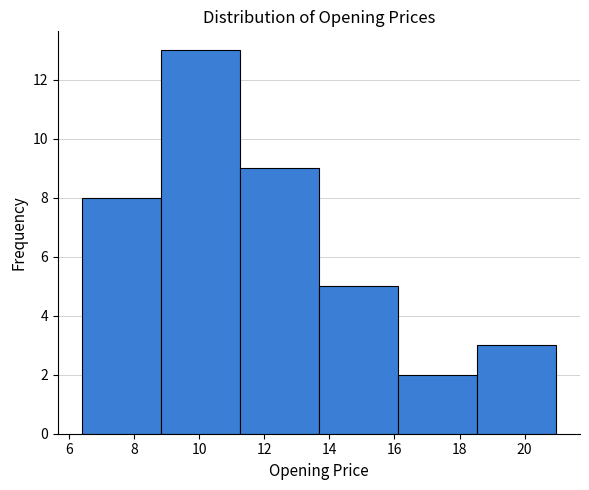

Reading left to right, list every bar in this chart as the range it spans on the x-axis followed by its height. Neither the bar edges nor the heights are printed on the chart, so give them approximately, as read against the axes.

6.4 to 8.8: 8
8.8 to 11.2: 13
11.2 to 13.6: 9
13.6 to 16.2: 5
16.2 to 18.6: 2
18.6 to 21.0: 3